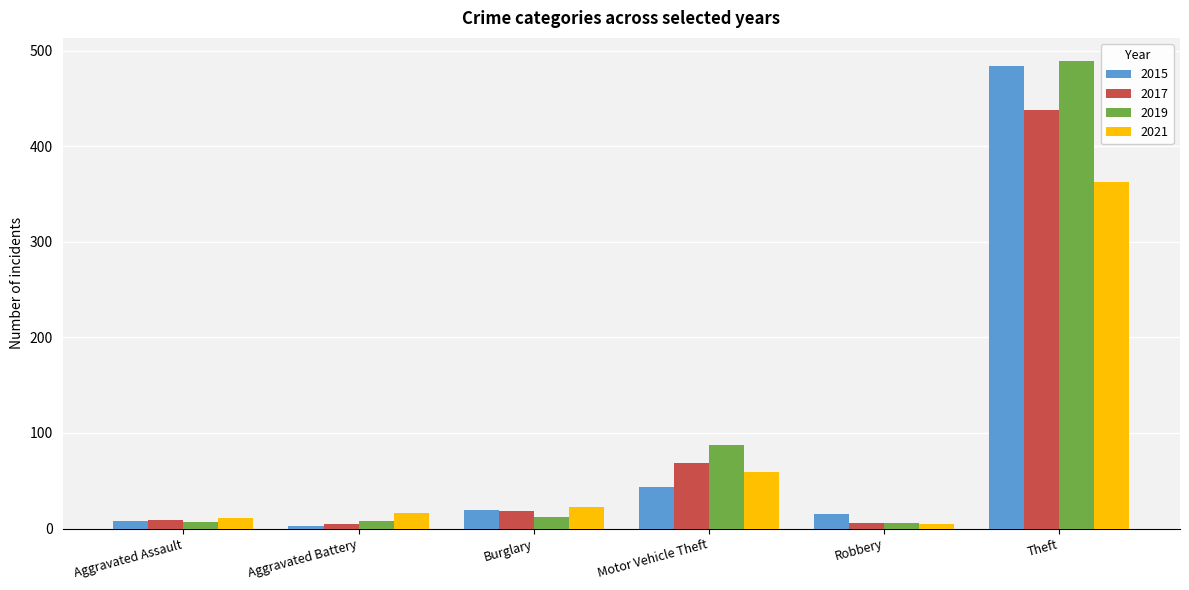

How many data points in 2021 are less than 22?

3